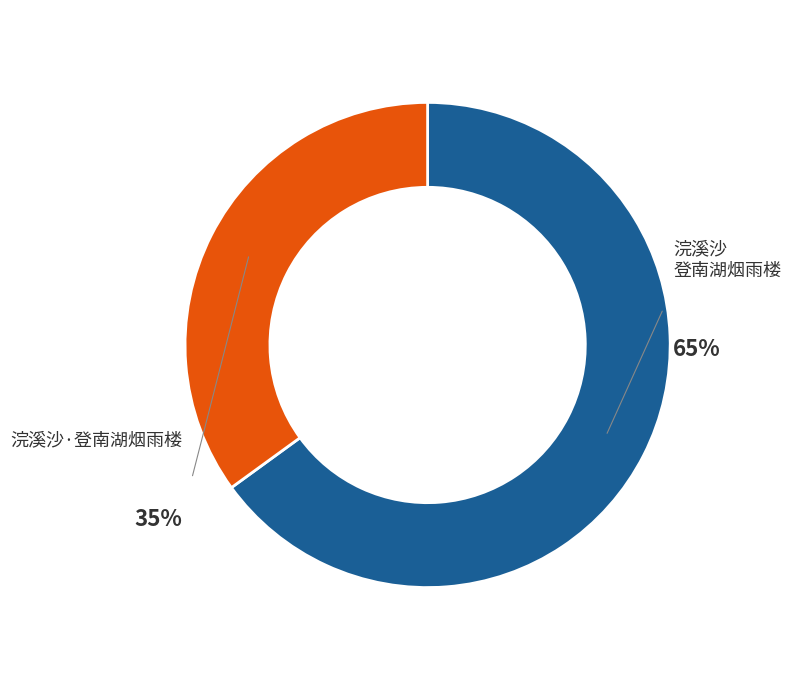

Which has a higher value, 浣溪沙·登南湖烟雨楼 or 浣溪沙 登南湖烟雨楼?

浣溪沙 登南湖烟雨楼